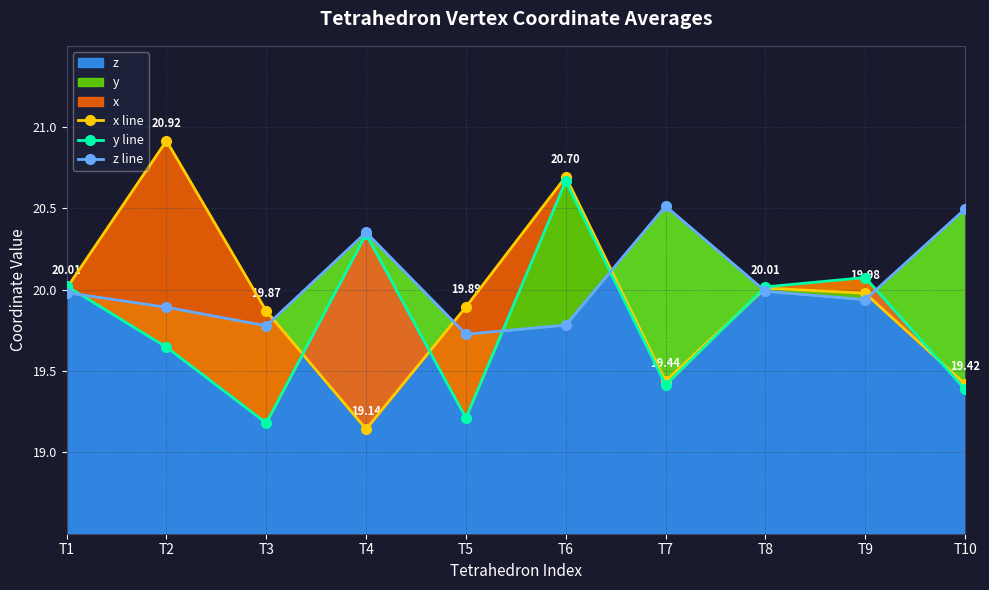

What is the average value of the z line series?

20.0